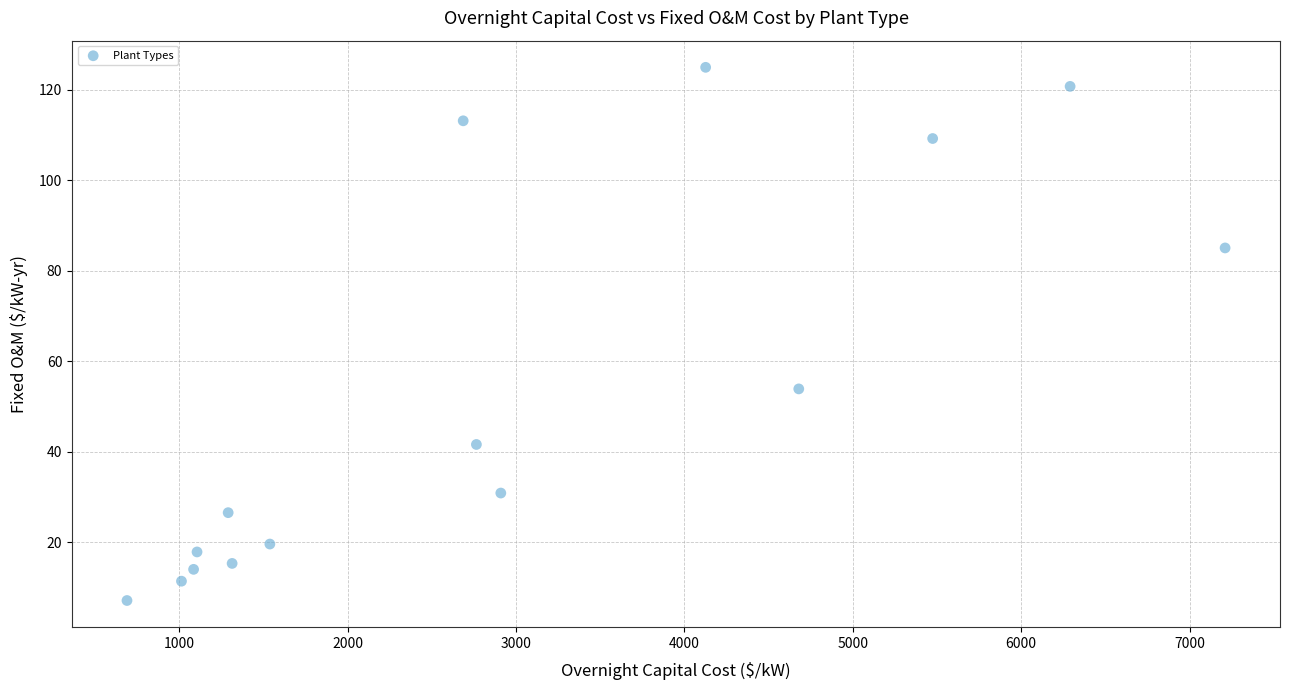

What Y value in the scatter plot is closest to 66?

53.9